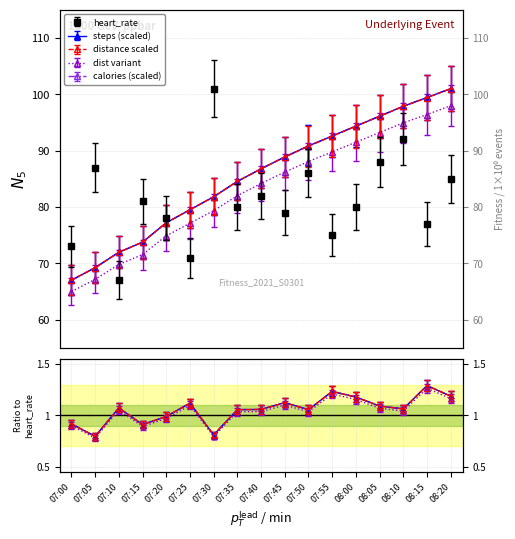

At how many categories does at least one series exceed 84?

11